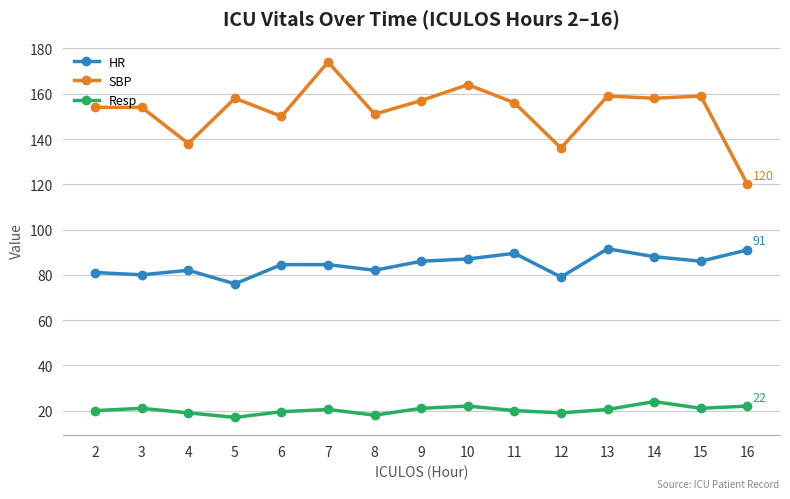

Is the value of HR at 8 greater than the value of SBP at 6?

No